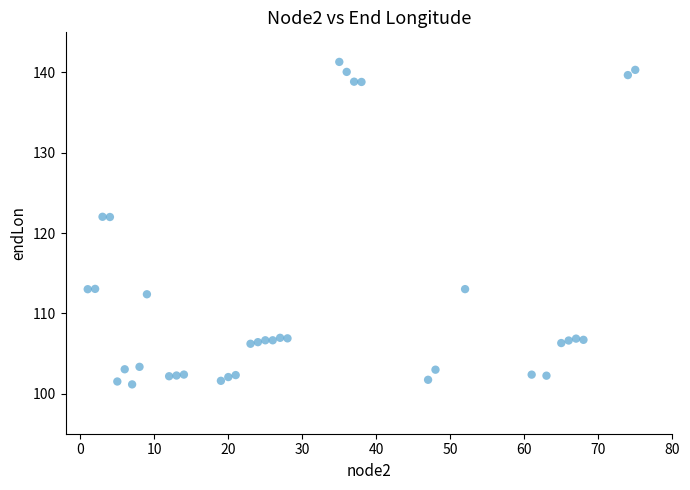

What is the range of Y values (max minus min)?

40.2